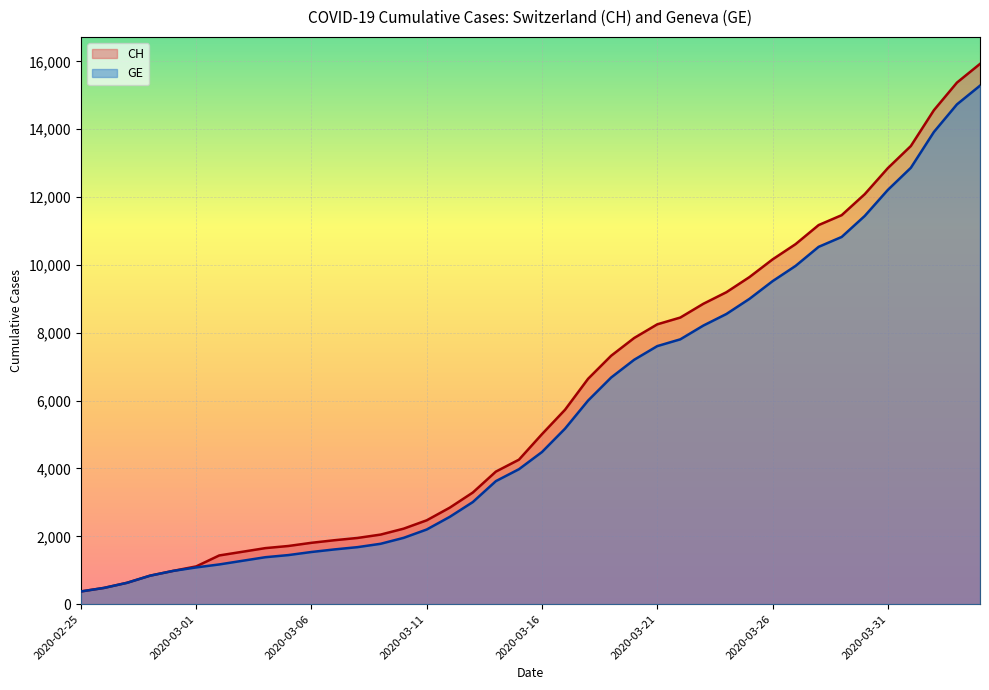

Read the CH value at 2020-03-21, to the nearest 10.

8250